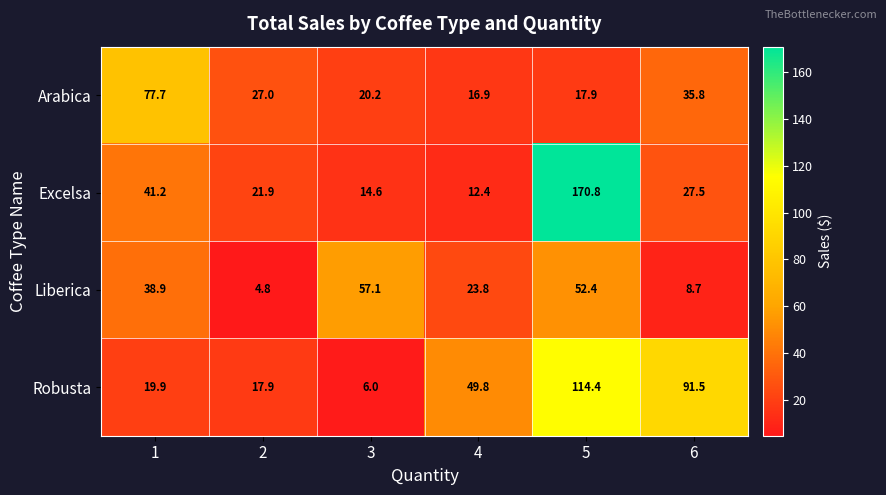

What is the spread (max minus min) of values at 6?

82.8